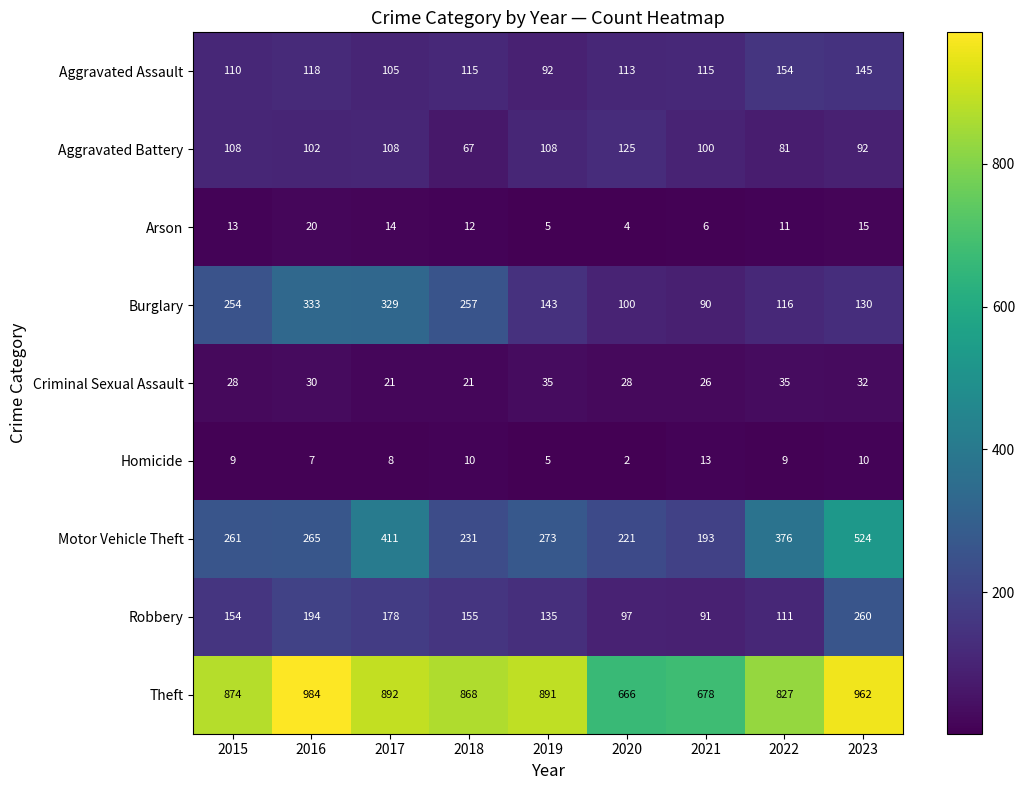

The Aggravated Assault series shows 164 at 2017. True or false?

False